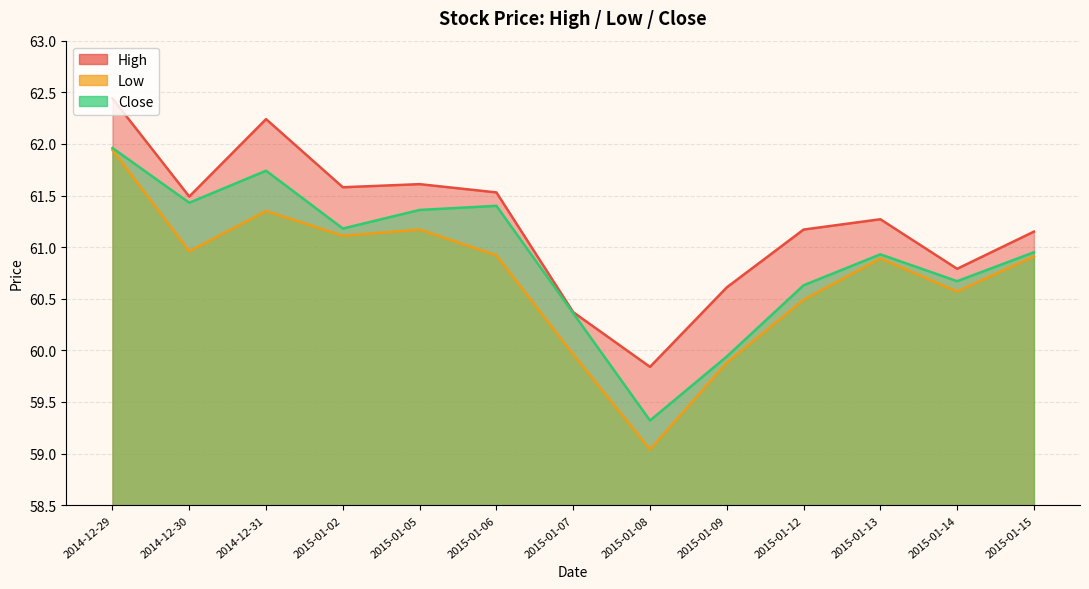

Where is High nearest to the value 61?

2015-01-15